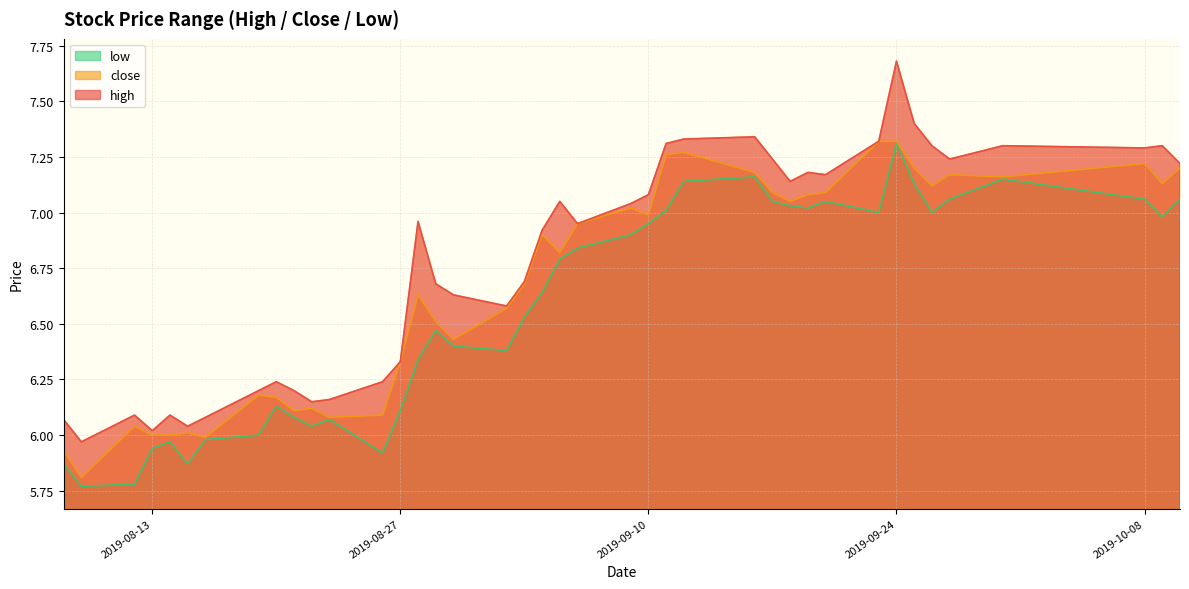

Between 2019-08-30 and 2019-09-26, which series saw the biggest shift?

close